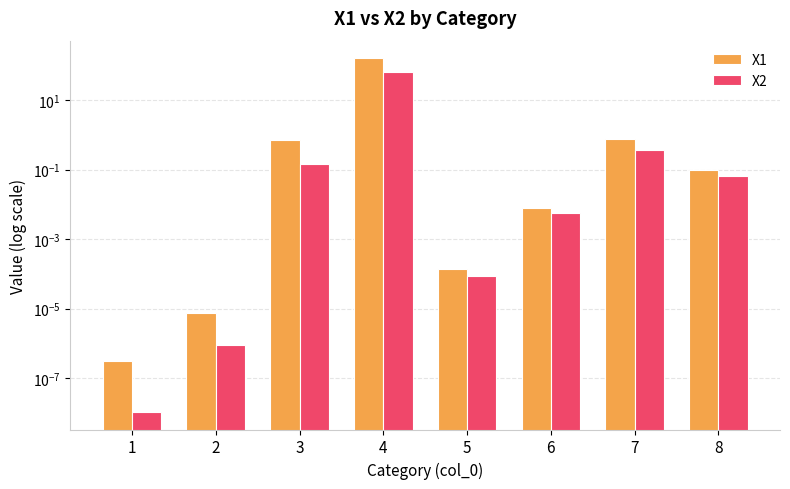

Reading right to left, transcribe all the data shown in this chart.

X1: 8=0.1	7=0.8	6=0.0	5=0.0	4=161.0	3=0.7	2=0.0	1=0.0
X2: 8=0.1	7=0.4	6=0.0	5=0.0	4=65.4	3=0.1	2=0.0	1=0.0